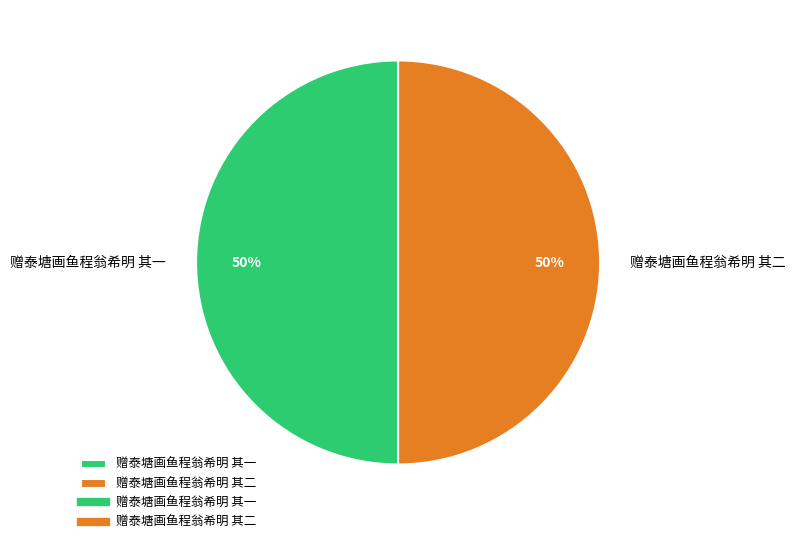

What is the ratio of the value at 赠泰塘画鱼程翁希明 其二 to the value at 赠泰塘画鱼程翁希明 其一?

1.0